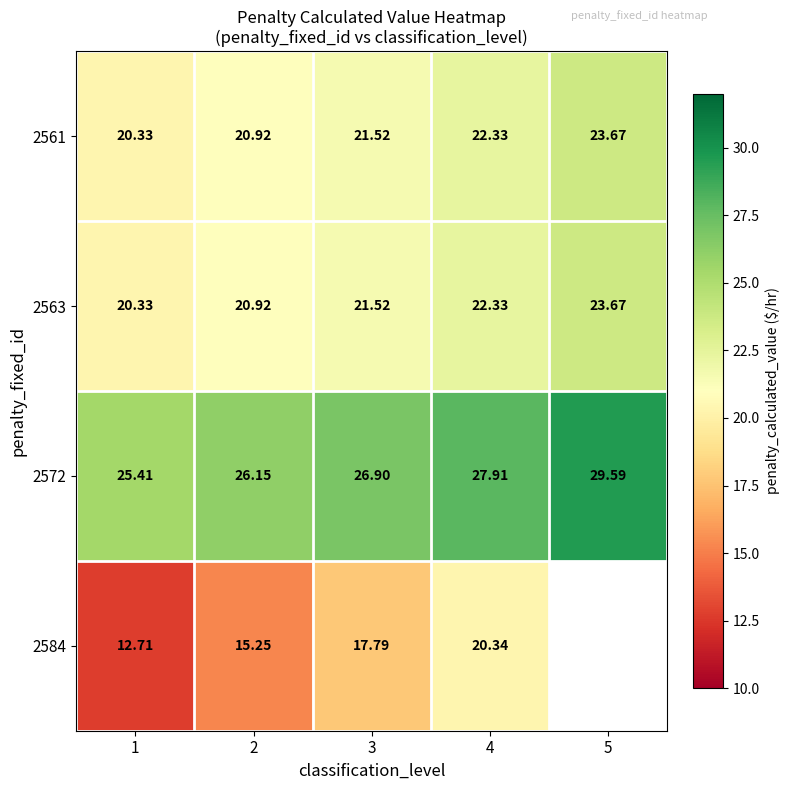

What is the average value of the 2572 series?

27.2